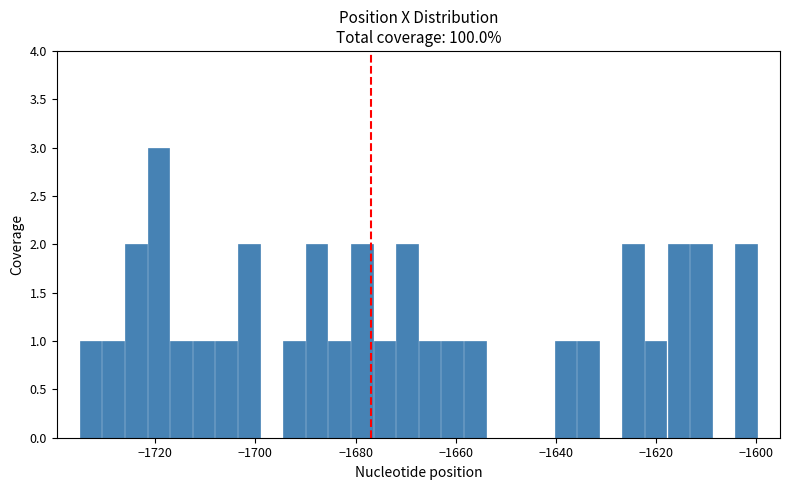

Read against the x-axis, roughly where is the centre of the tallest bar?

-1720